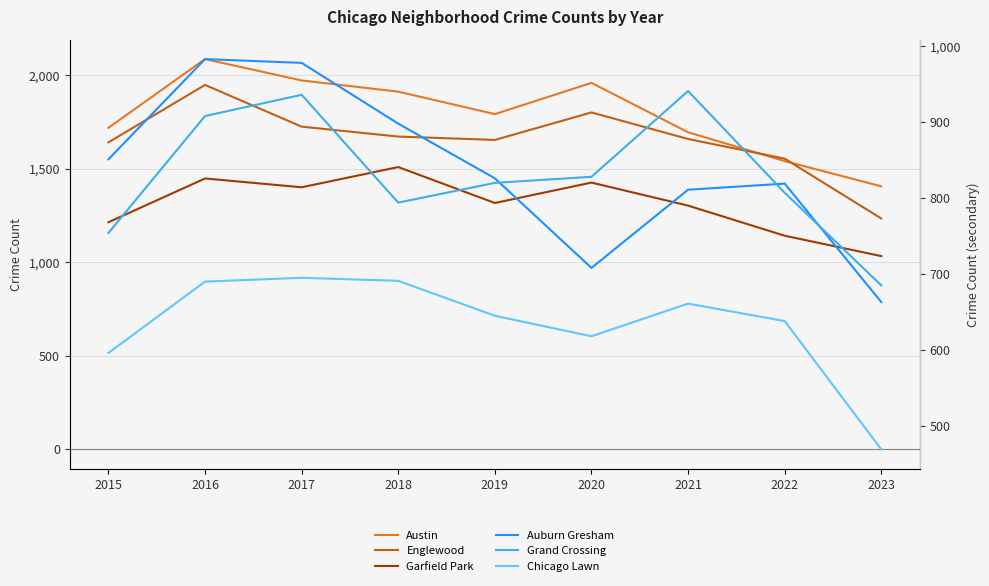

At which label does Auburn Gresham first exceed 826?

2015